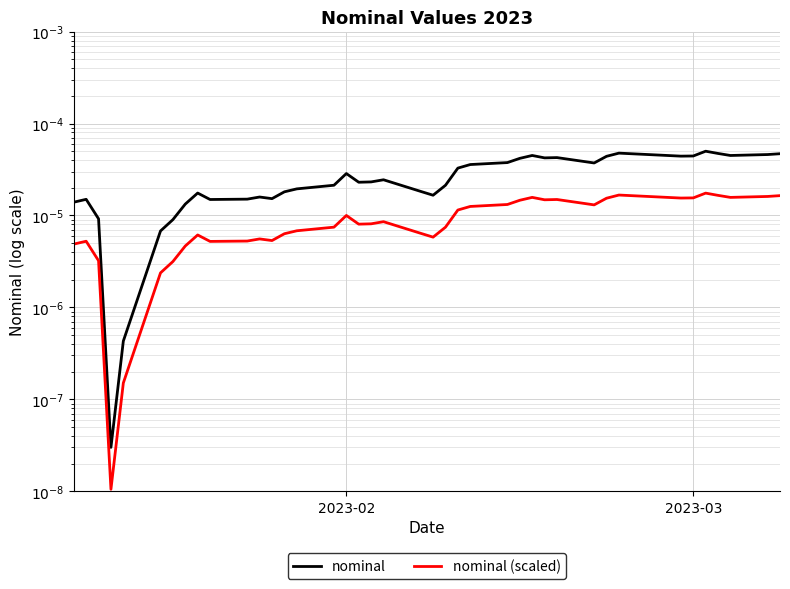

True or false: nominal (scaled) and nominal intersect in this chart.

False